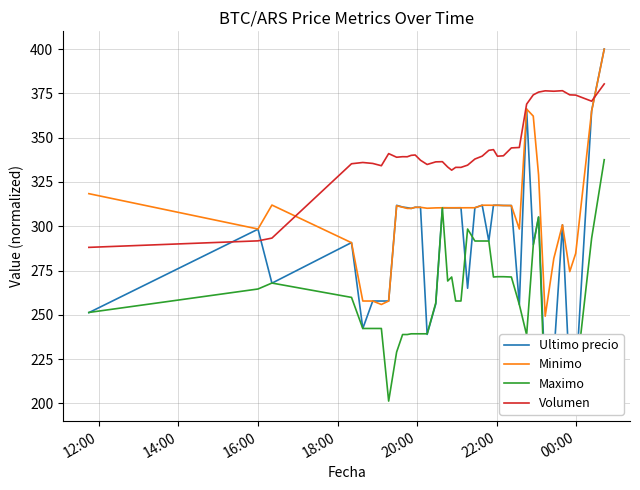

True or false: Volumen and Minimo intersect in this chart.

True